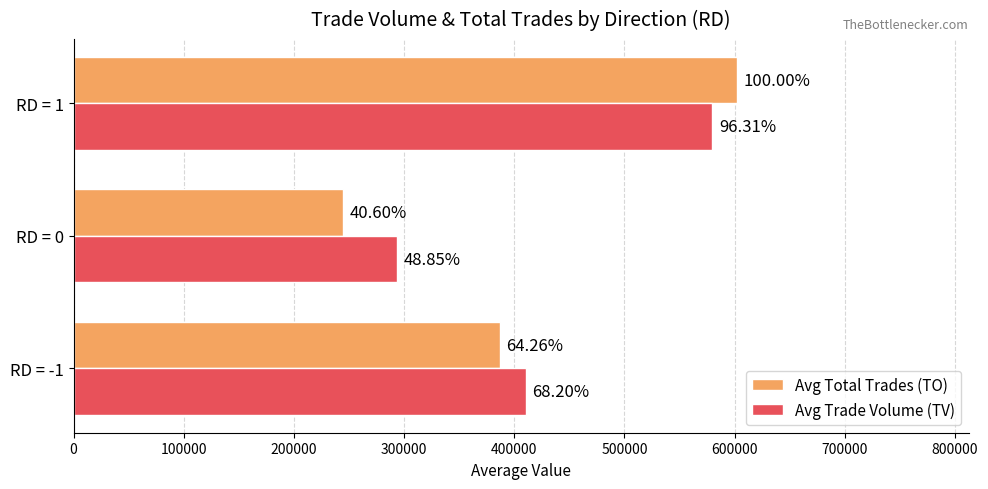

What are all the series names shown in the legend?

Avg Total Trades (TO), Avg Trade Volume (TV)